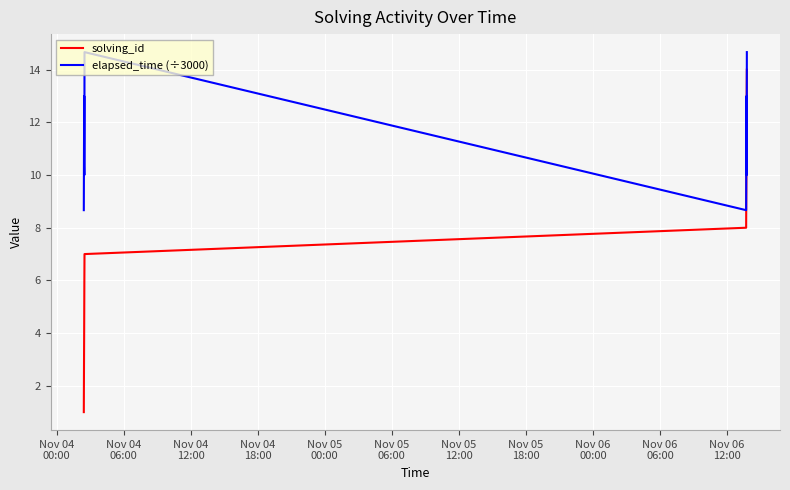

How many lines are shown in the chart?

2